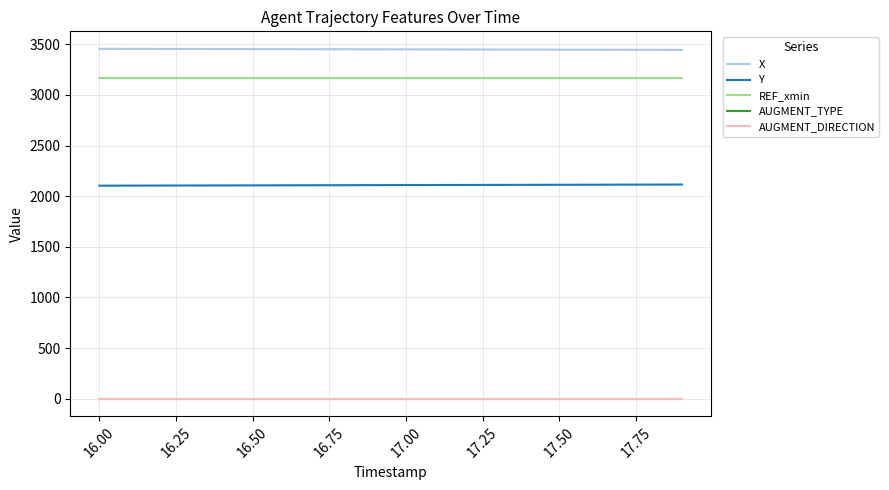

Which series has the largest total across all categories?

X